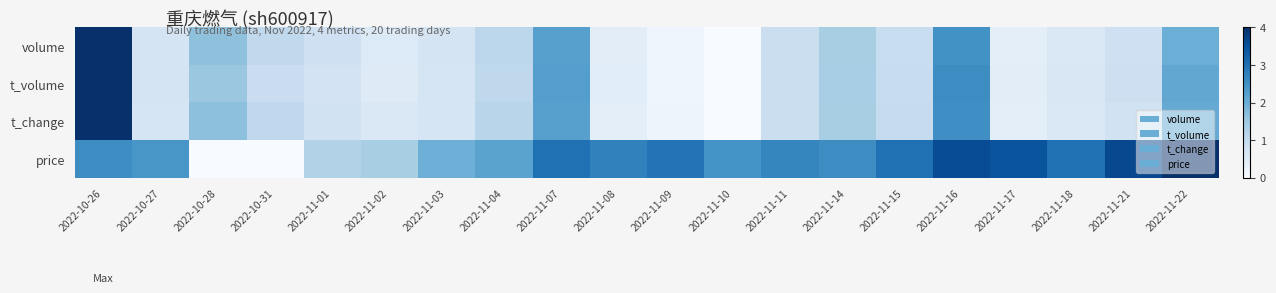

At how many categories does at least one series exceed 0?

20